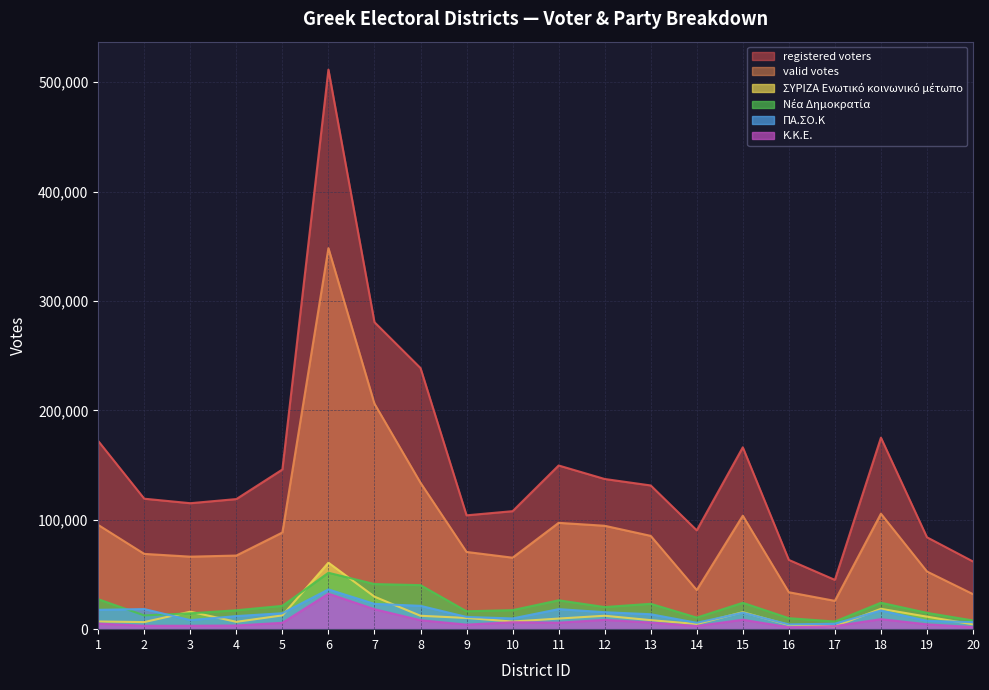

The value of valid votes at 16 is 49212. True or false?

False